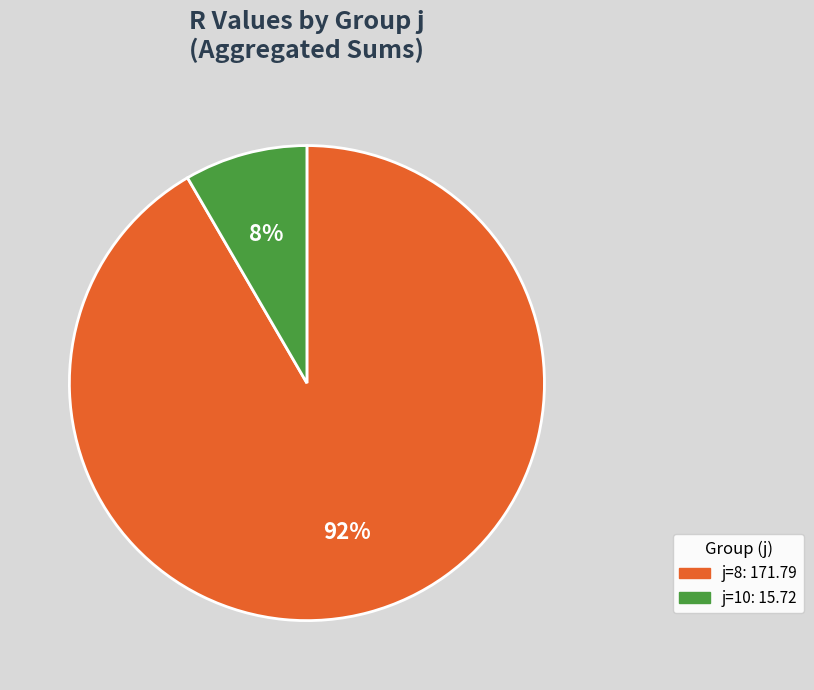

How many segments does this pie chart have?

2